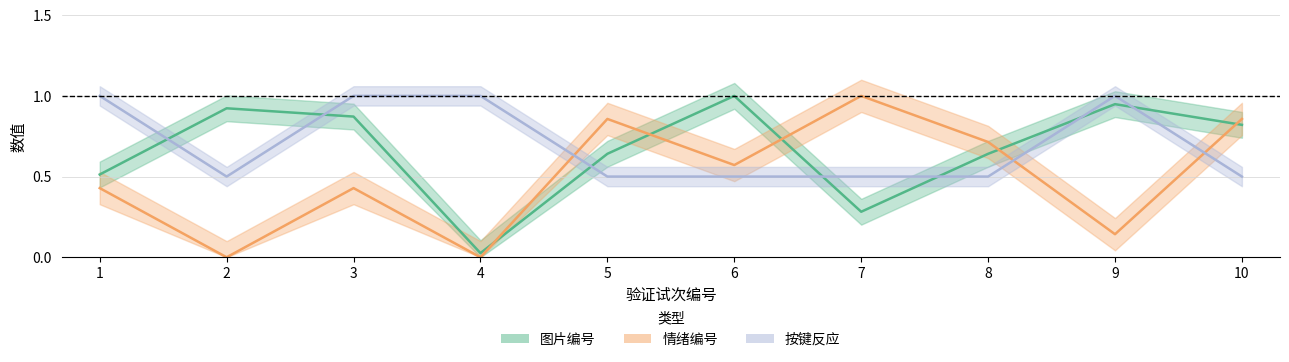

Reading left to right, transcribe all the data shown in this chart.

图片编号: 1=0.5	2=0.9	3=0.9	4=0.0	5=0.6	6=1.0	7=0.3	8=0.6	9=0.9	10=0.8
情绪编号: 1=0.4	2=0.0	3=0.4	4=0.0	5=0.9	6=0.6	7=1.0	8=0.7	9=0.1	10=0.9
按键反应: 1=1.0	2=0.5	3=1.0	4=1.0	5=0.5	6=0.5	7=0.5	8=0.5	9=1.0	10=0.5